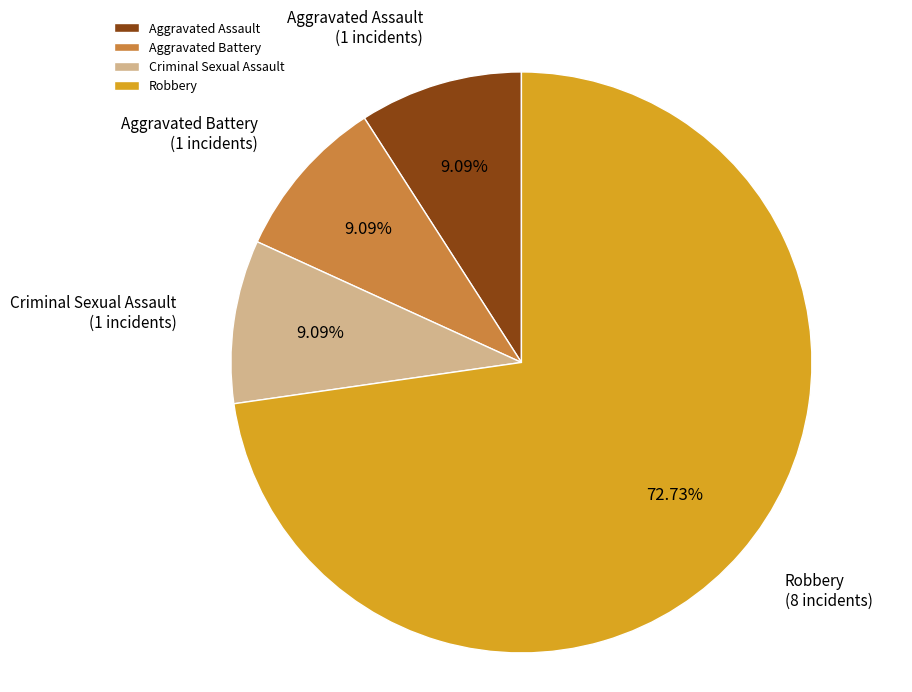

Between Criminal Sexual Assault and Robbery, which is larger?

Robbery